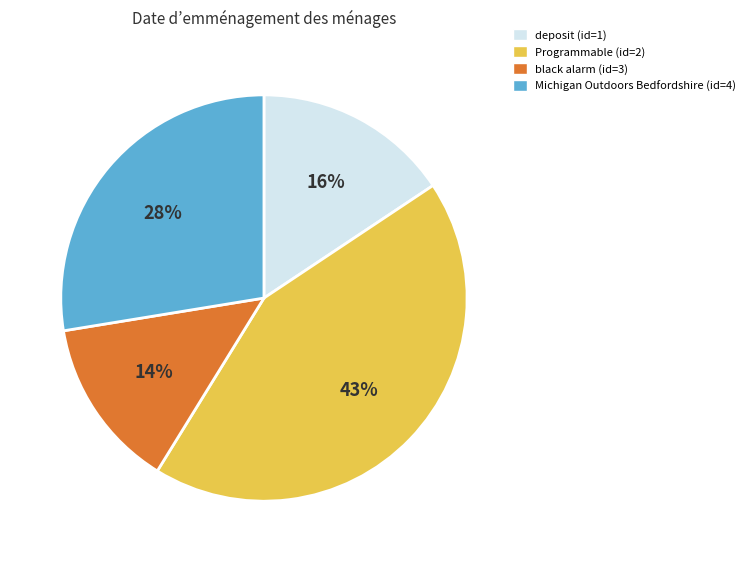

Is Michigan Outdoors Bedfordshire the majority of the pie?

No